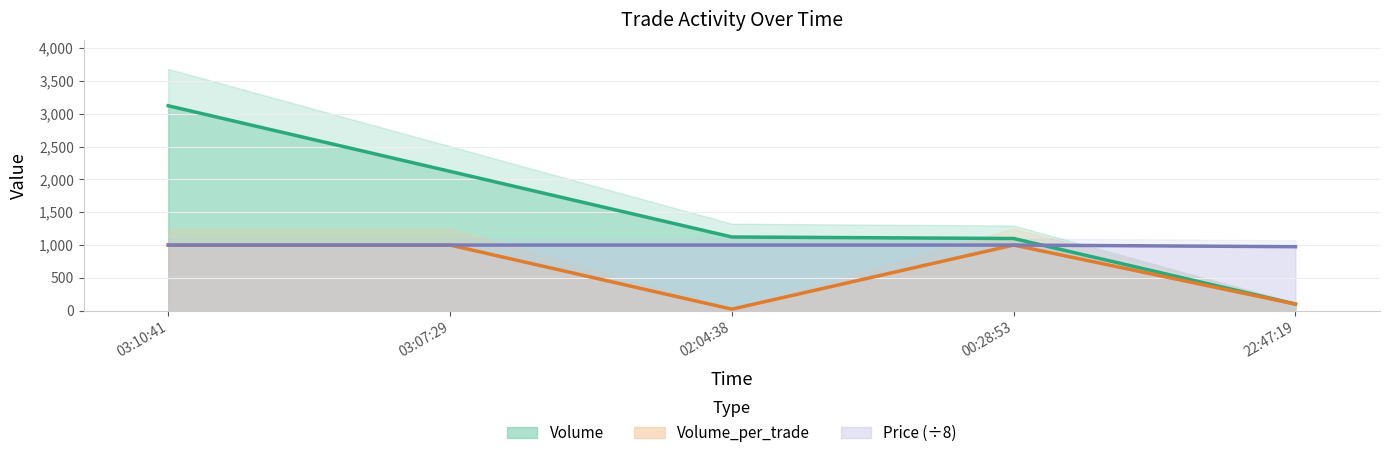

True or false: Price and Volume_per_trade intersect in this chart.

False